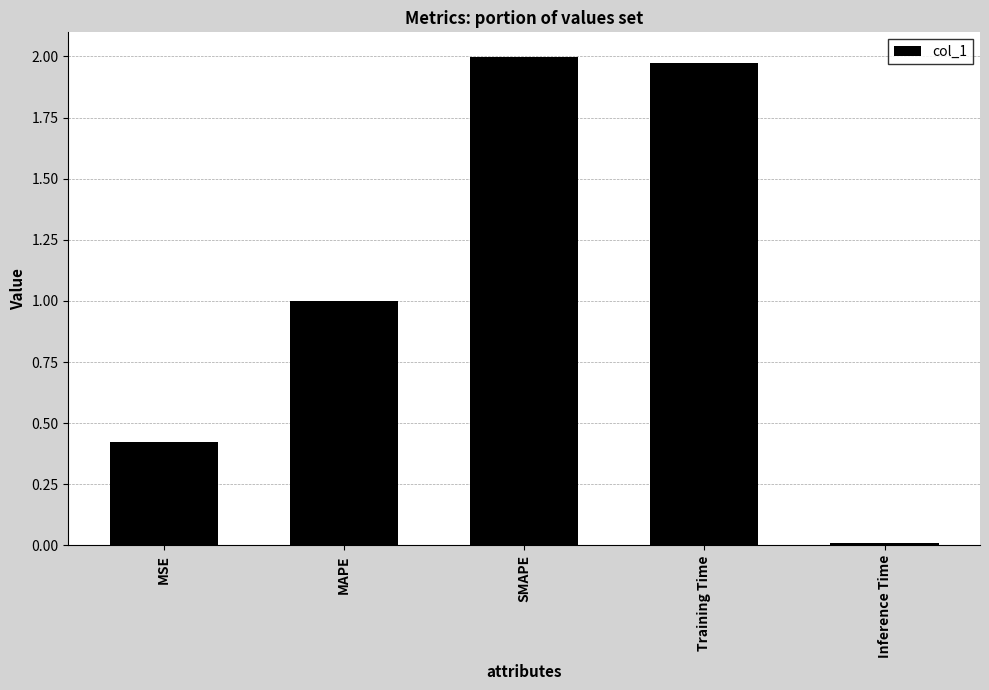

How many series are shown in this chart?

1